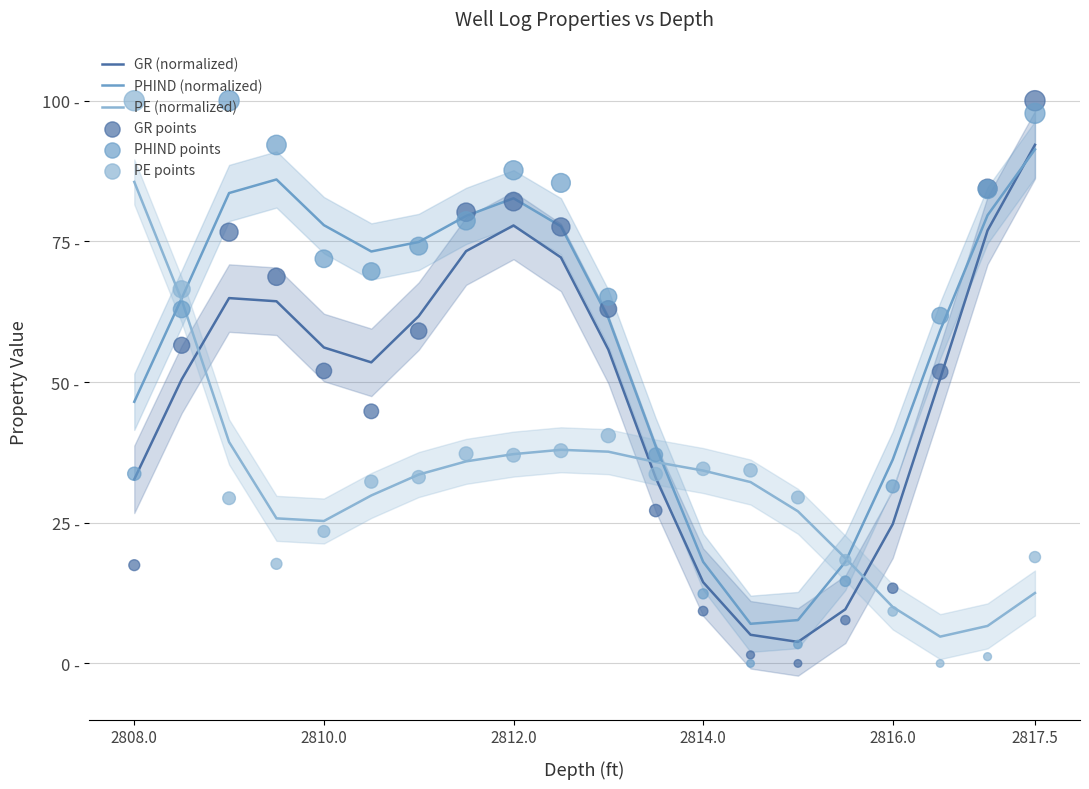

What are all the series names shown in the legend?

GR (normalized), PHIND (normalized), PE (normalized), GR points, PHIND points, PE points